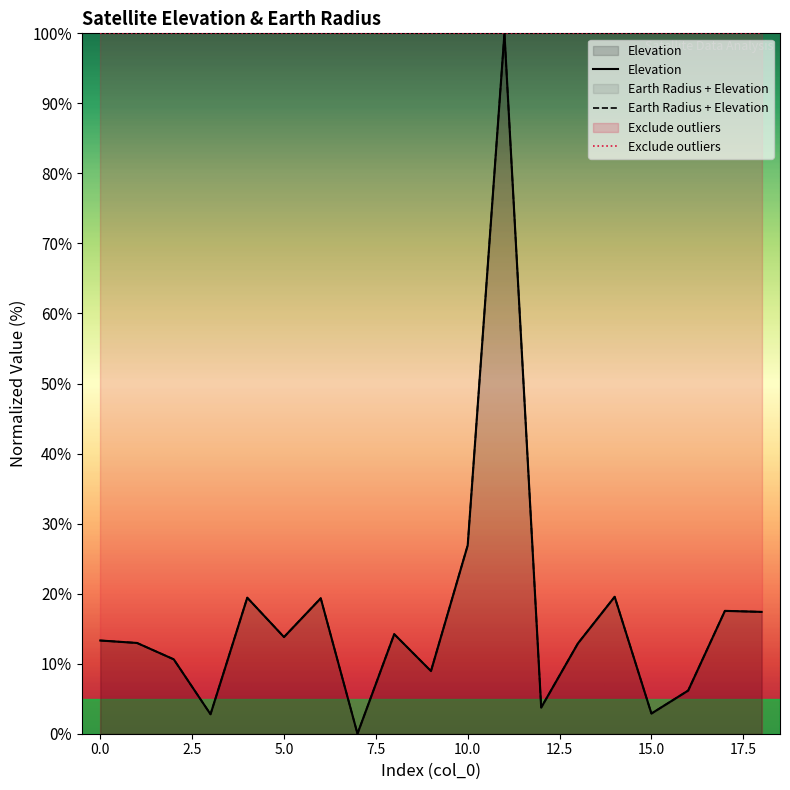

How many times do Earth Radius + Elevation and Elevation cross each other?

3